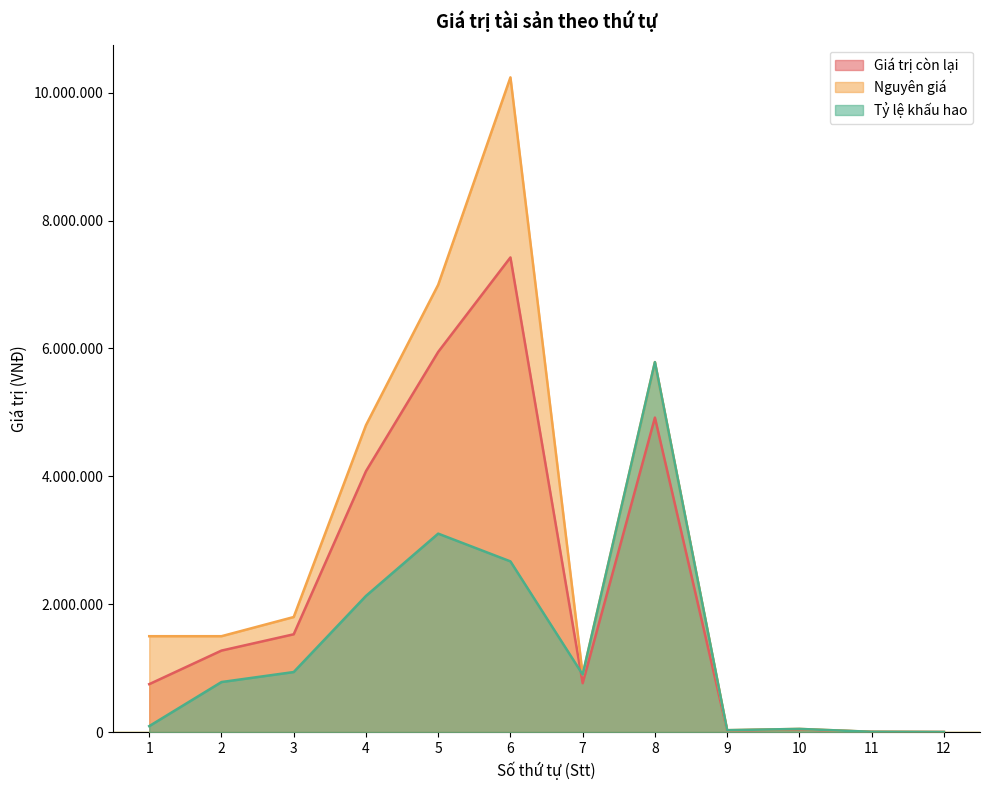

Is the value of Giá trị còn lại at 4 greater than the value of Tỷ lệ khấu hao at 4?

Yes